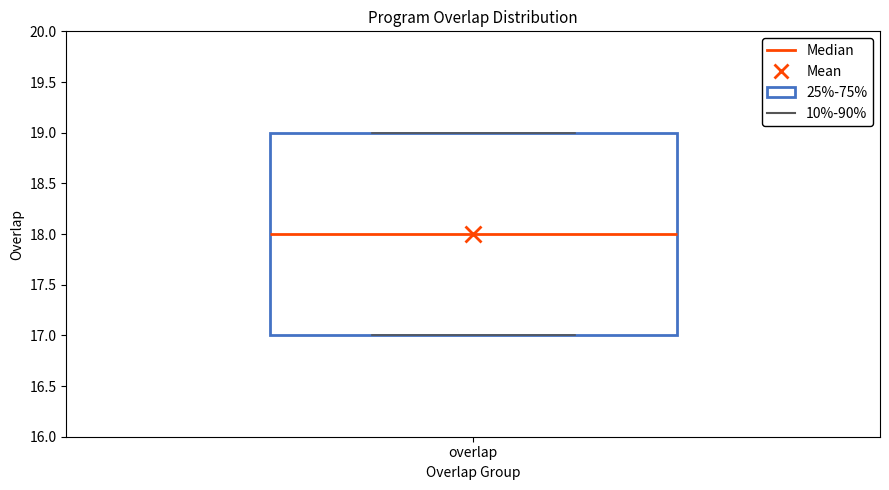

Transcribe this box plot: give where the median line is, the range the box spans, and where the two whiskers end, as read against the y-axis. The values are not printed on the chart, so give them approximately, as read against the axis.

median 18, box 17 to 19, whiskers 17 to 19